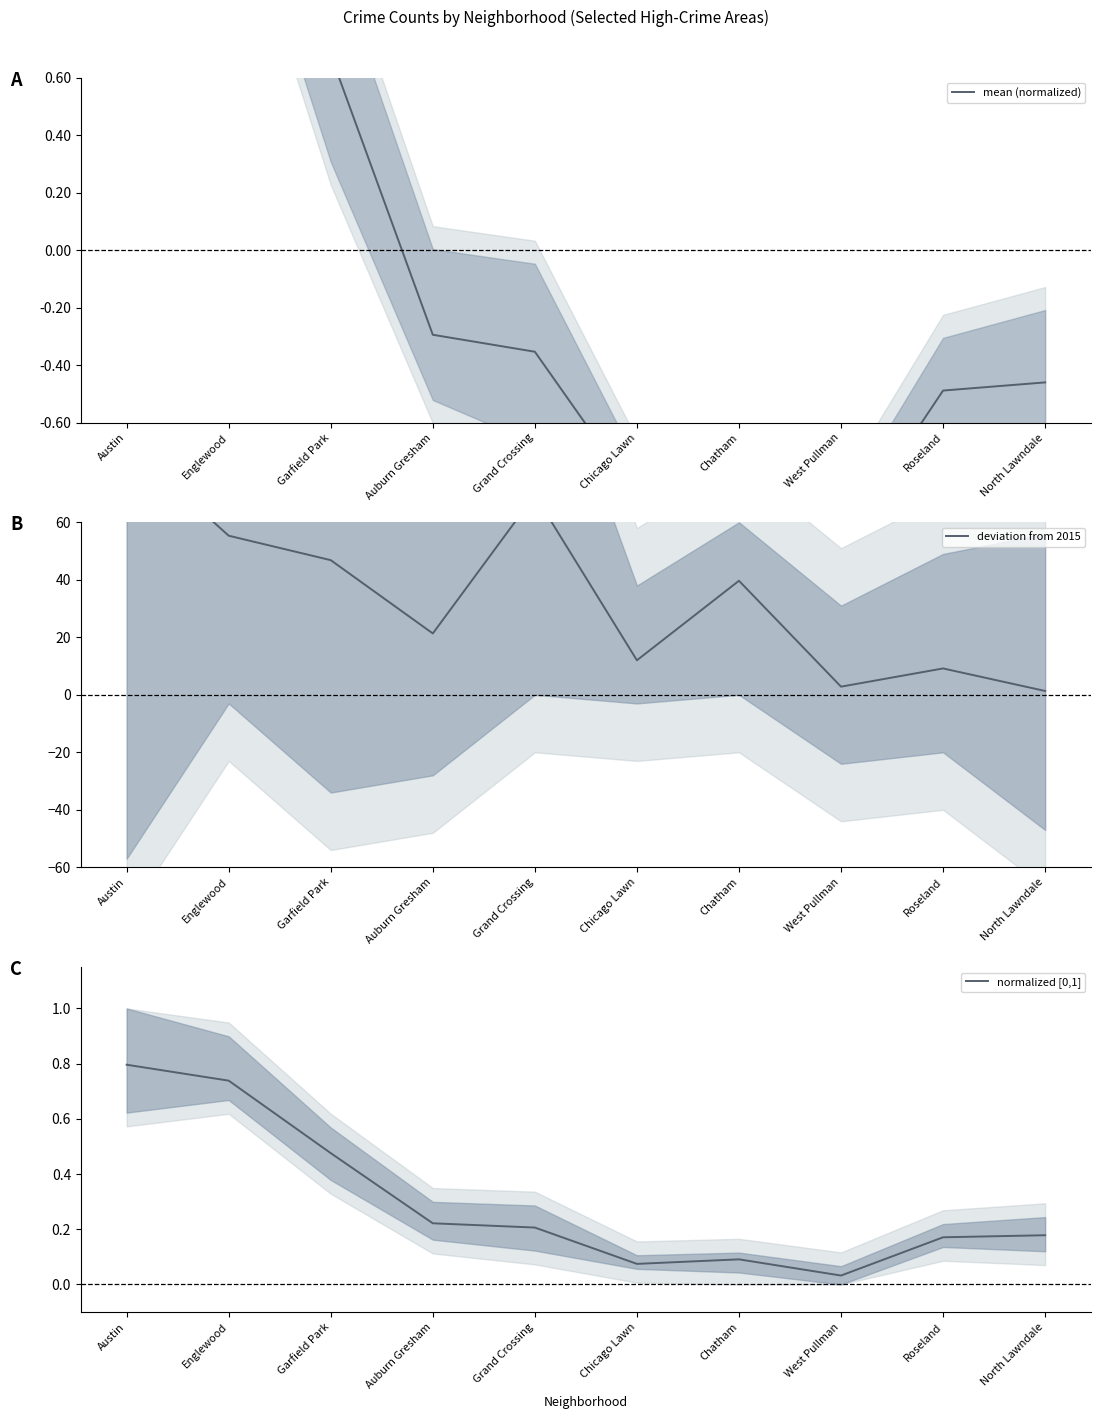

True or false: normalized [0,1] has a value of 0.2 at Englewood.

False